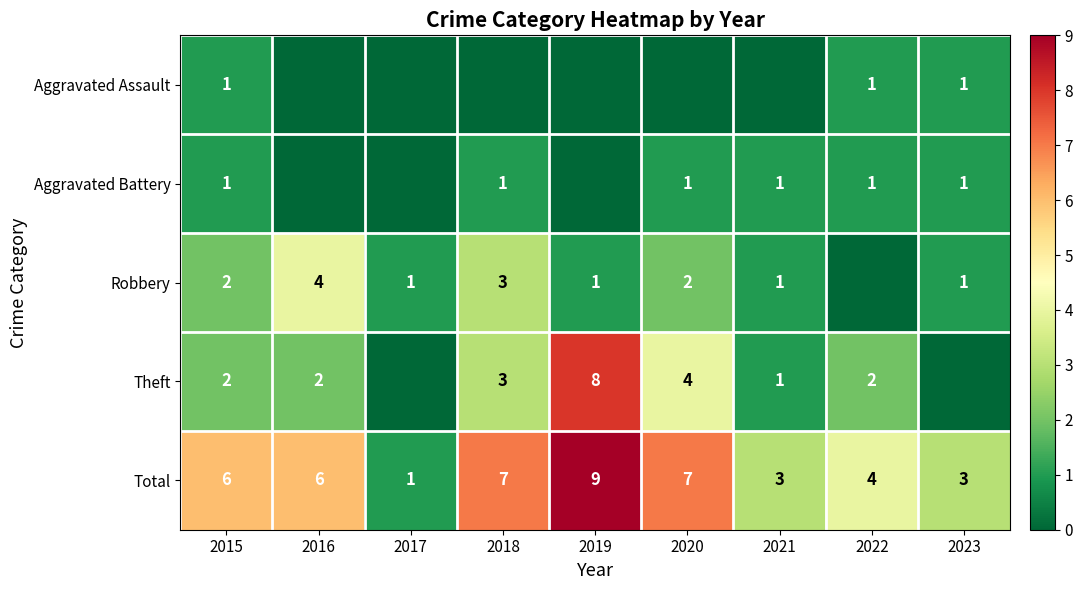

Count the Total values in the range 3 to 7.

7